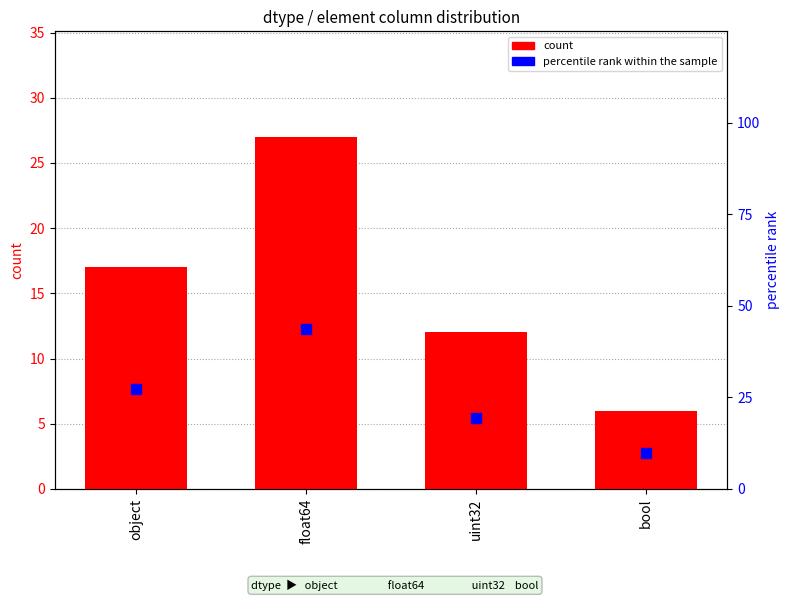

Which series reaches the maximum Y coordinate?

percentile rank within the sample